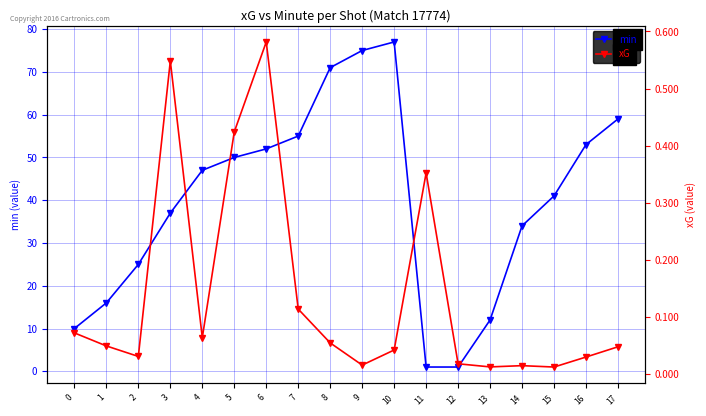

What is the spread (max minus min) of values at 8?

70.9